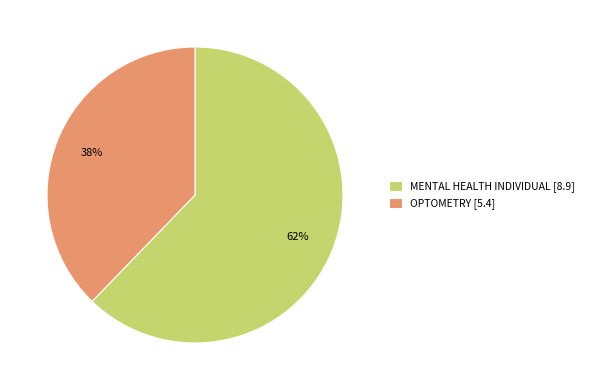

Which category has the biggest portion of the pie?

MENTAL HEALTH INDIVIDUAL